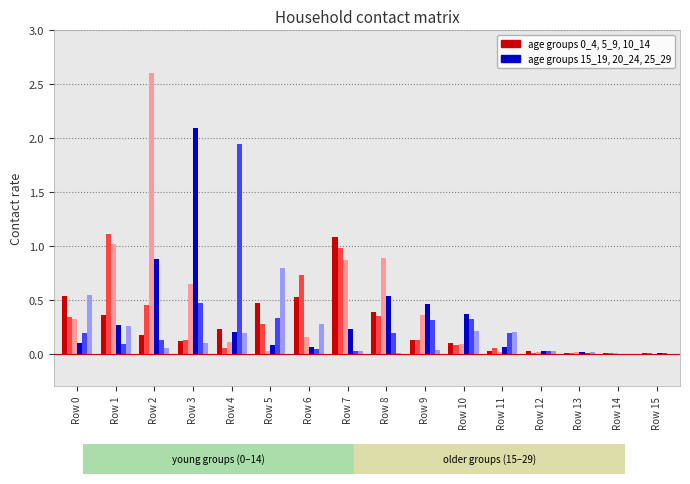

At which category is the sum across all series the highest?

Row 2